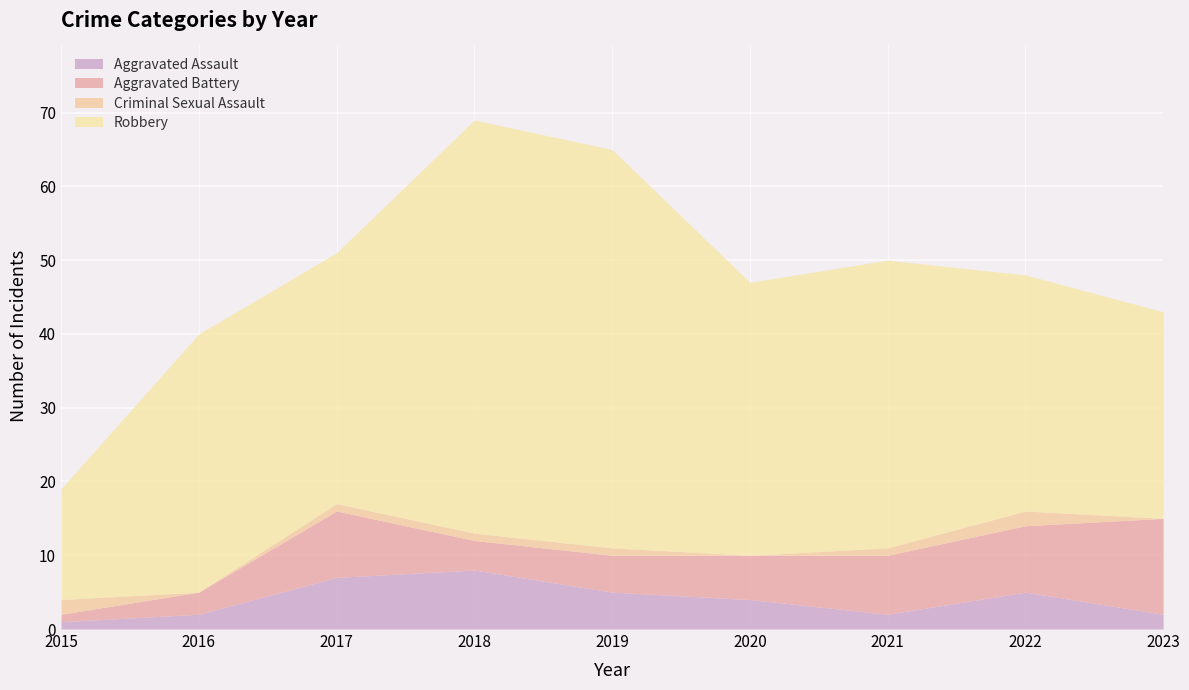

What is the maximum value for Aggravated Assault?

8